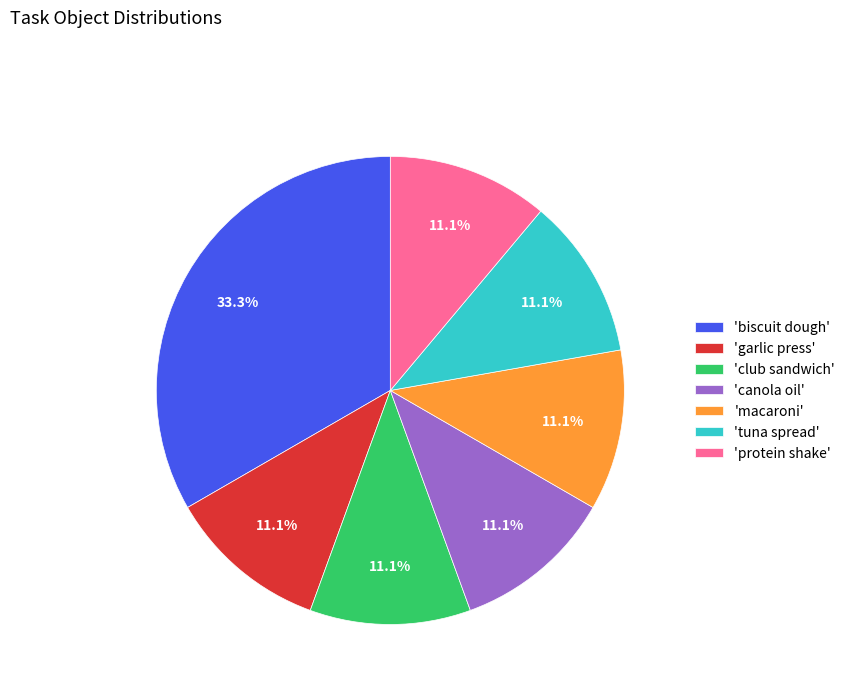

What percentage is NOT represented by 'garlic press'?

88.9%